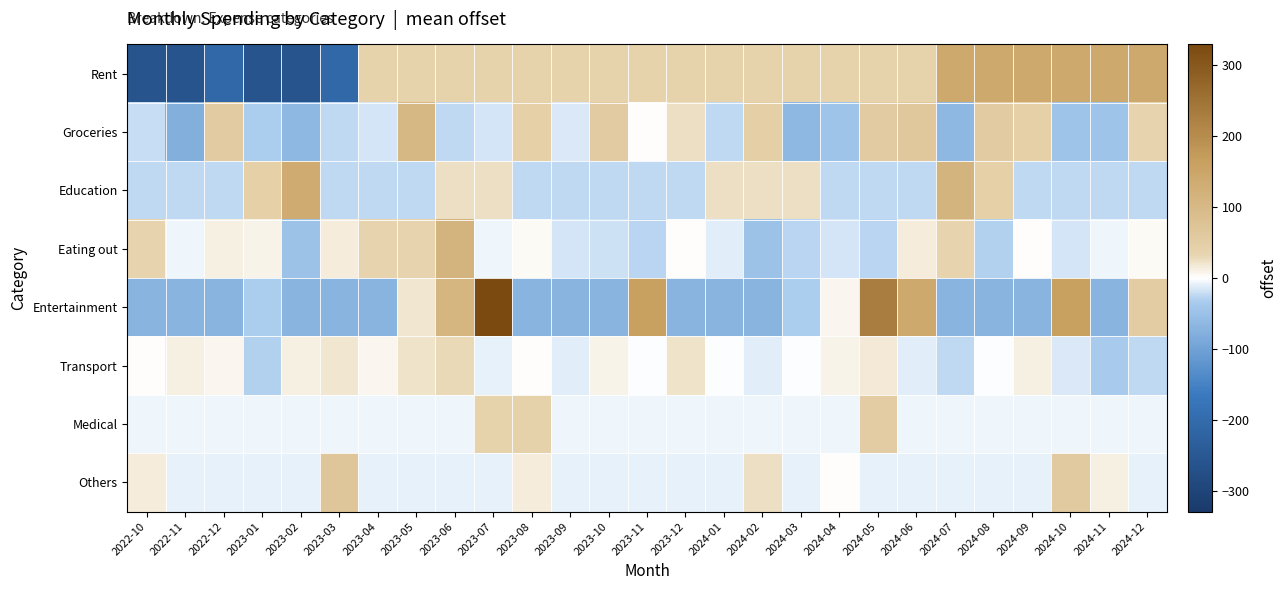

At how many categories does at least one series exceed 107?

12